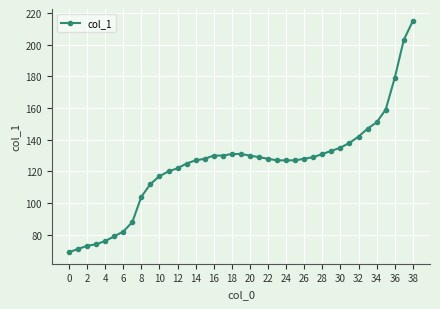

What is the difference between the maximum and minimum values?

146